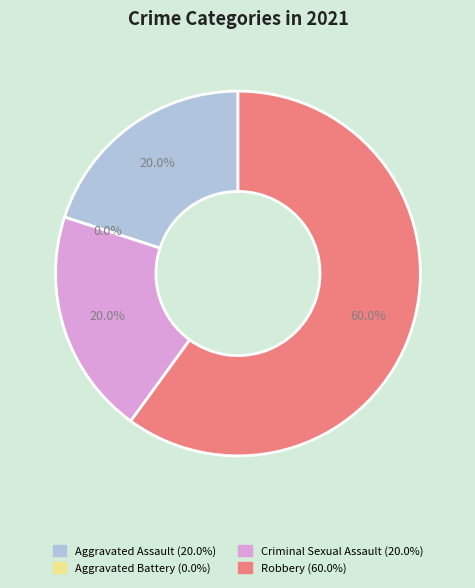

What is the smallest slice in the pie chart?

Aggravated Battery